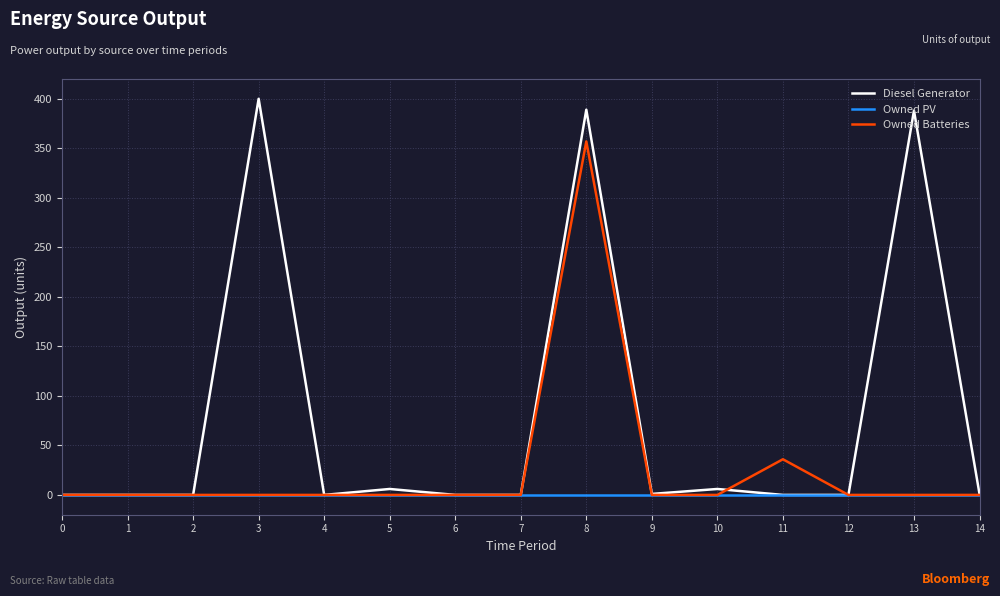

At how many categories does at least one series exceed 98?

3